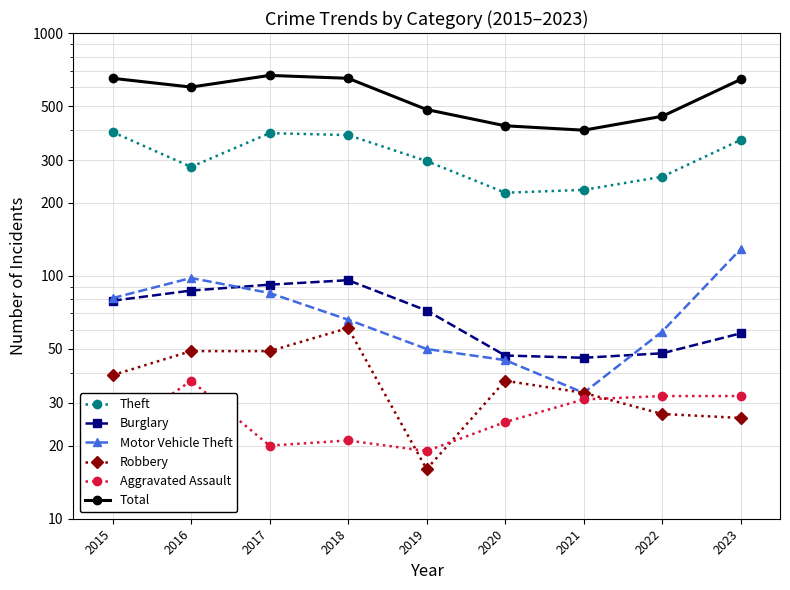

Is it true that Total equals 484 at 2019?

True